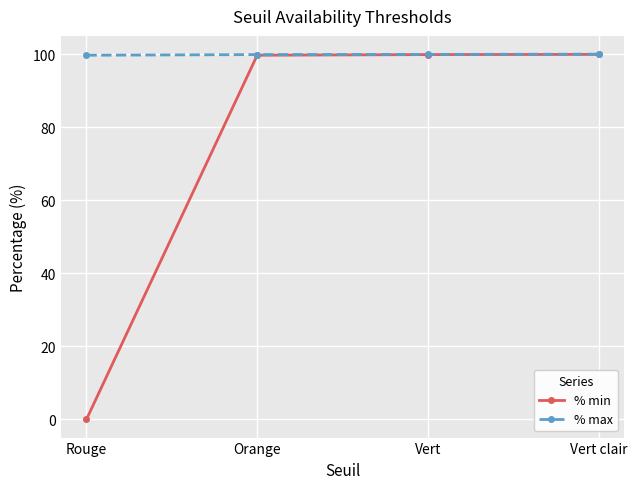

True or false: % min has a value of 99.9 at Vert clair.

True